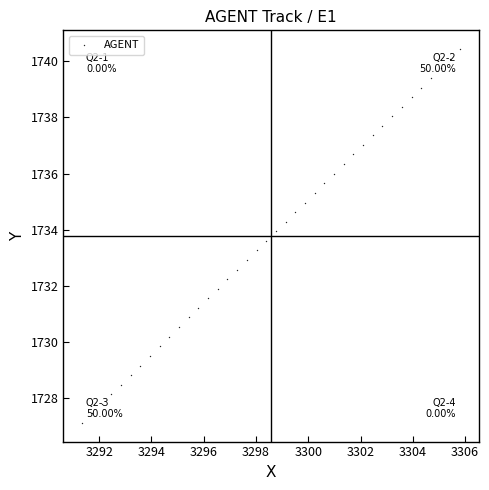

What is the range of Y values (max minus min)?

13.3